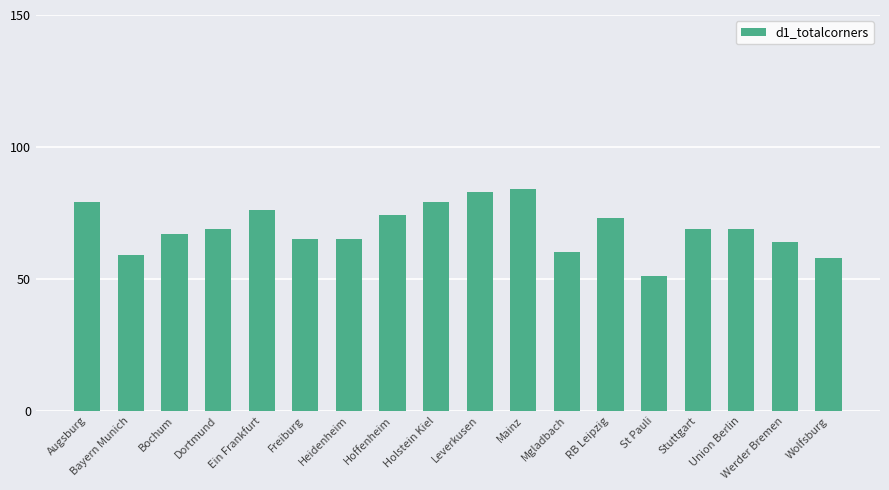

What is the change in value from Leverkusen to Wolfsburg?

-25